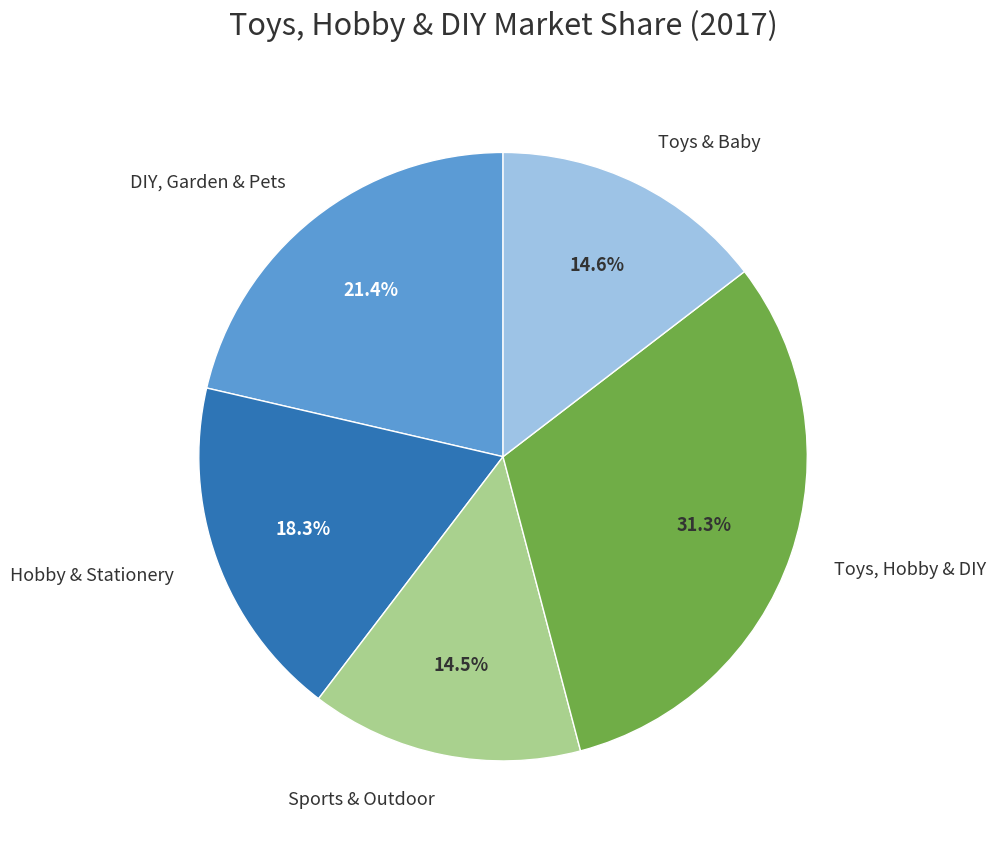

How many segments does this pie chart have?

5